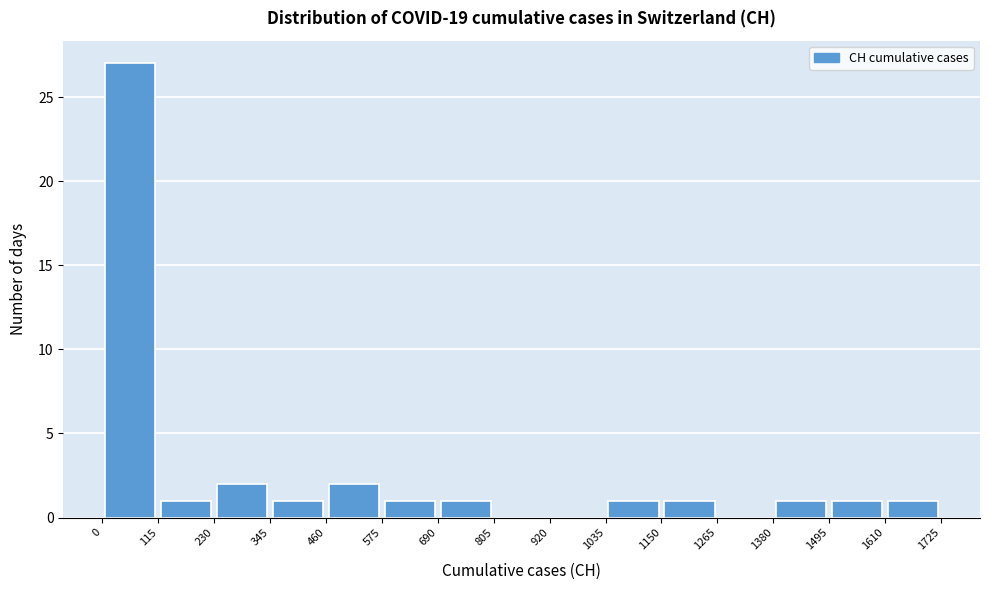

Reading left to right, list every bar in this chart as the range it spans on the x-axis followed by its height. The values are not printed on the chart, so give them approximately, as read against the axis.

0 to 115: 27
115 to 230: 1
230 to 345: 2
345 to 460: 1
460 to 575: 2
575 to 690: 1
690 to 805: 1
805 to 920: 0
920 to 1035: 0
1035 to 1150: 1
1150 to 1265: 1
1265 to 1380: 0
1380 to 1495: 1
1495 to 1610: 1
1610 to 1725: 1